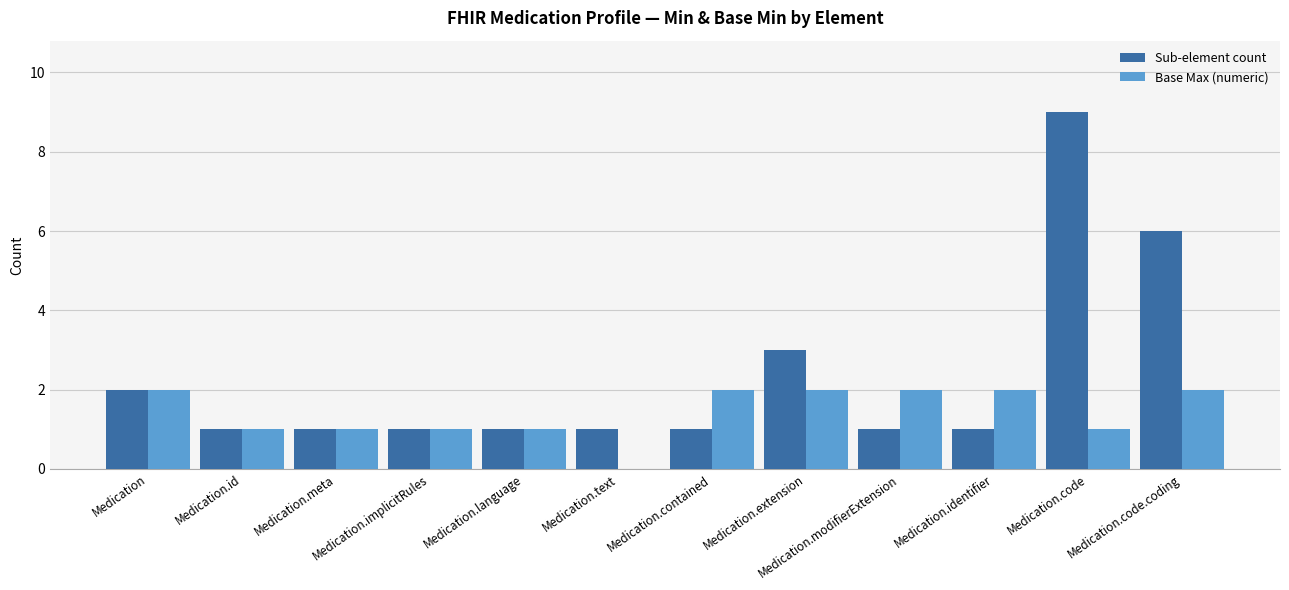

What are all the series names shown in the legend?

Sub-element count, Base Max (numeric)